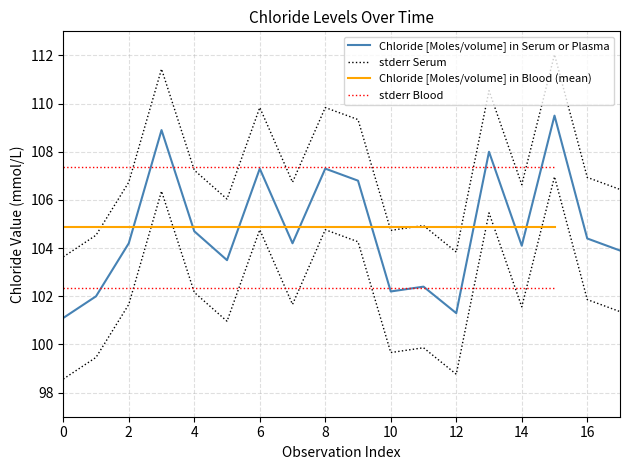

Reading left to right, list all the values displayed in this chart.

101.1	102.0	104.2	108.9	104.7	103.5	107.3	104.2	107.3	106.8	102.2	102.4	101.3	108.0	104.1	109.5	104.4	103.9